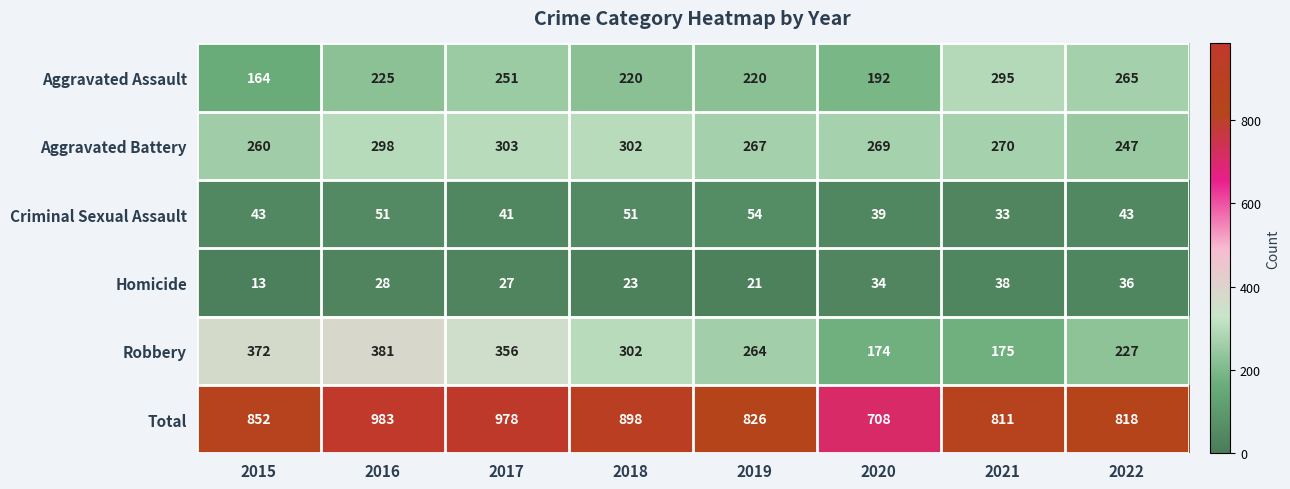

Which category has the highest value across all series?

2016